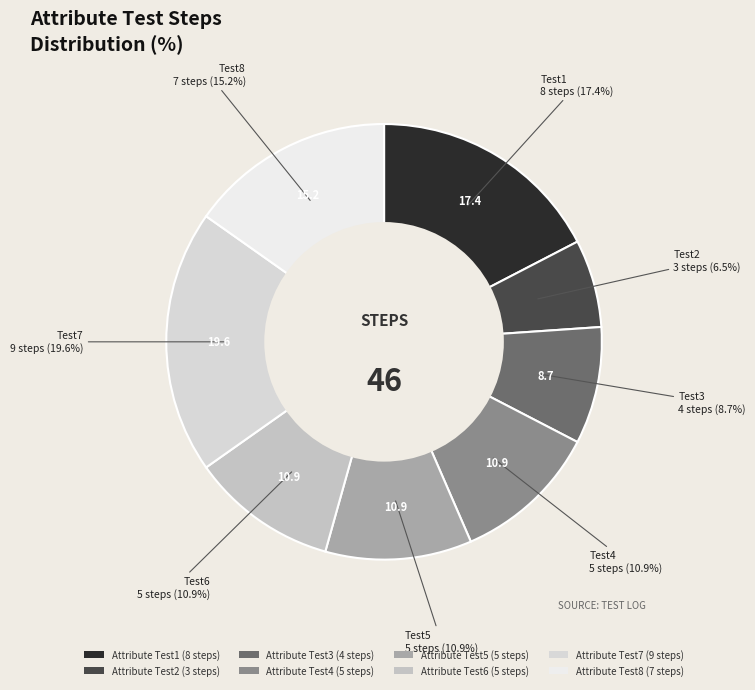

Rank the categories by value from lowest to highest.

Attribute Test2, Attribute Test3, Attribute Test4, Attribute Test5, Attribute Test6, Attribute Test8, Attribute Test1, Attribute Test7